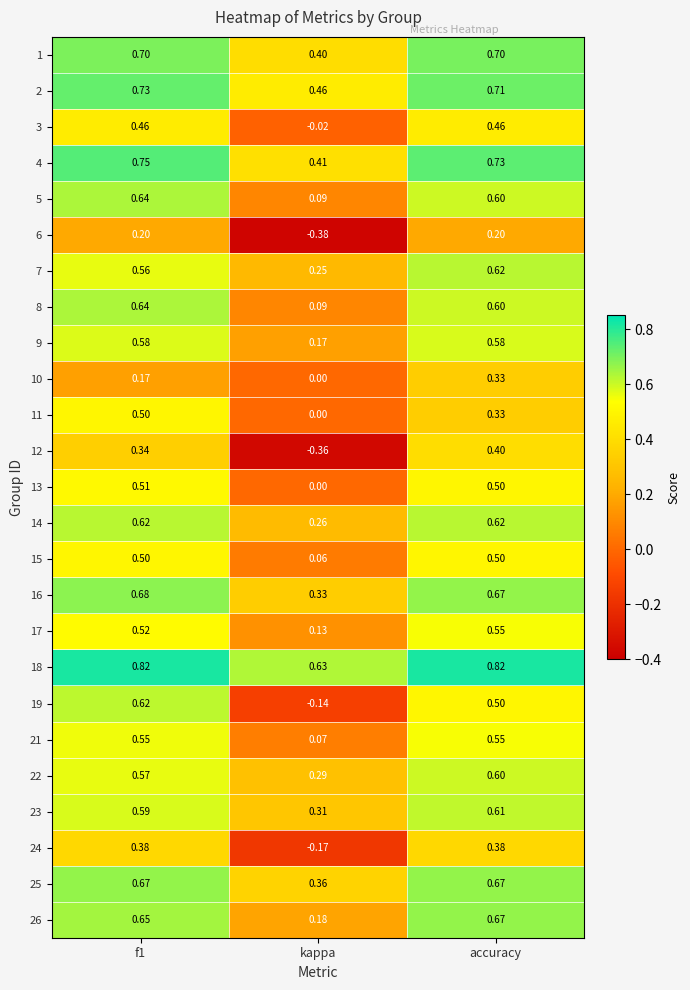

At which label is 9 closest to 0?

kappa